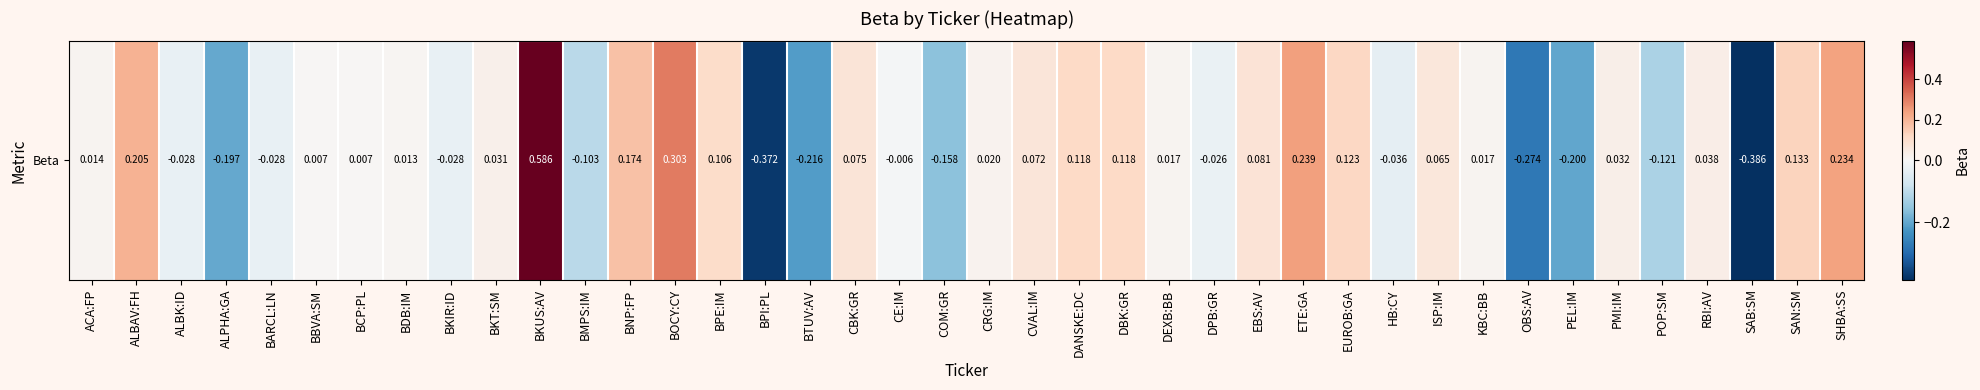

What is the sum of all values?

0.7